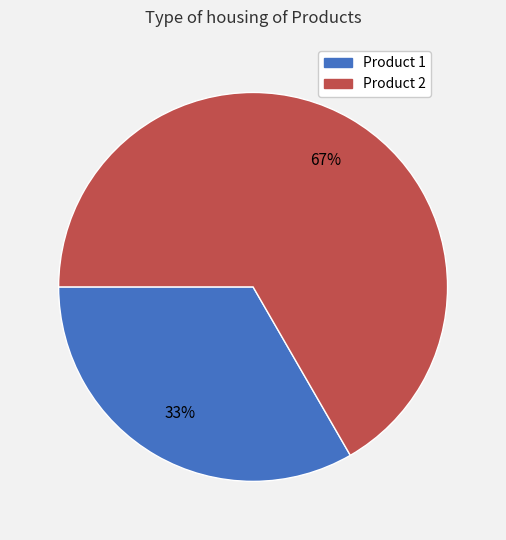

To the nearest percent, what portion does Product 2 represent?

67%